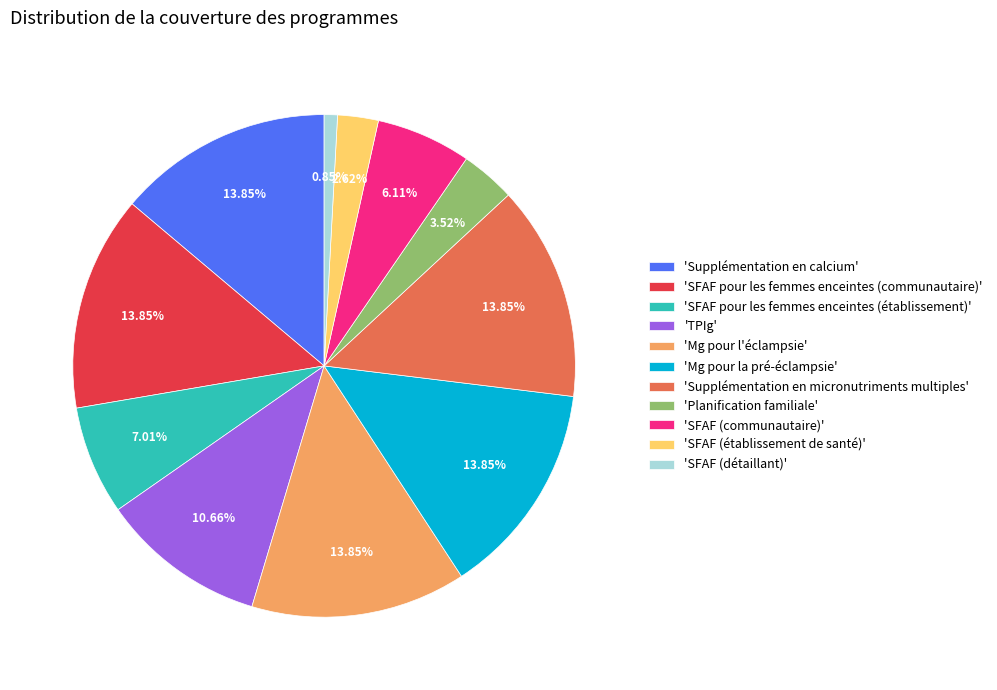

How many slices are in this pie chart?

11